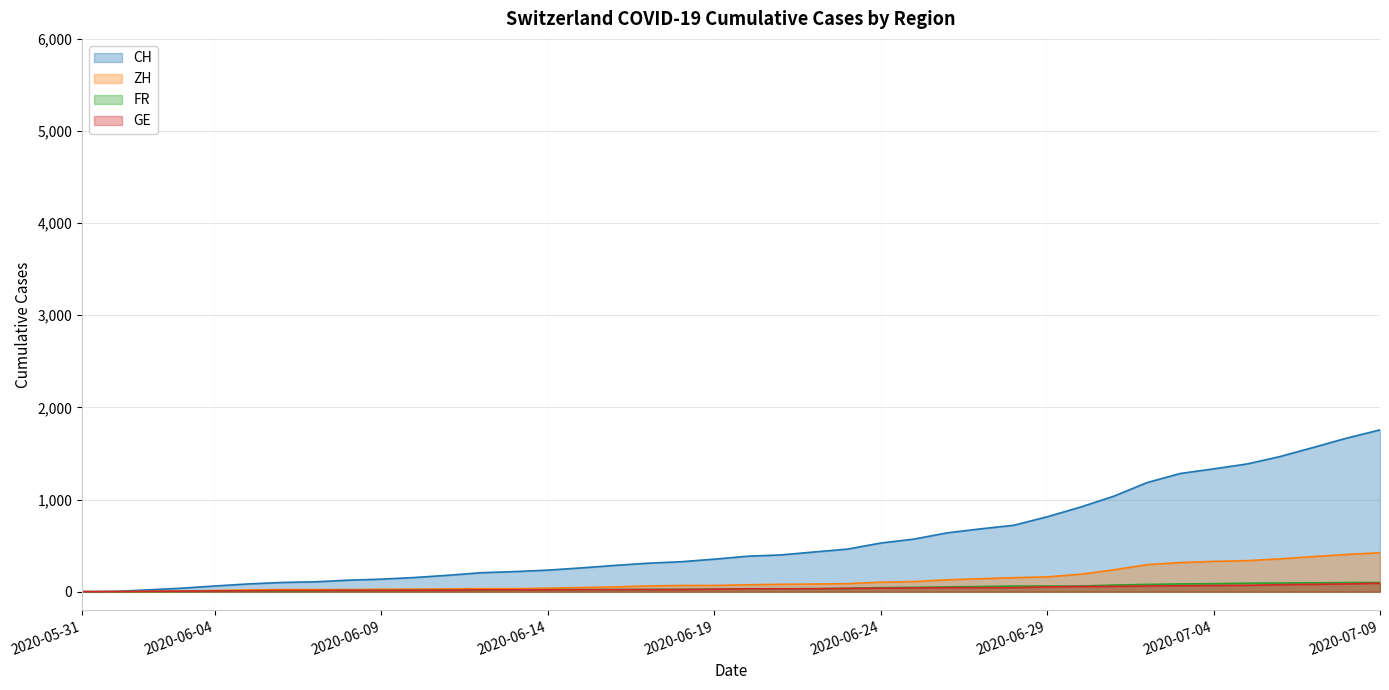

Rank the series by their maximum value, from lowest to highest.

GE, FR, ZH, CH